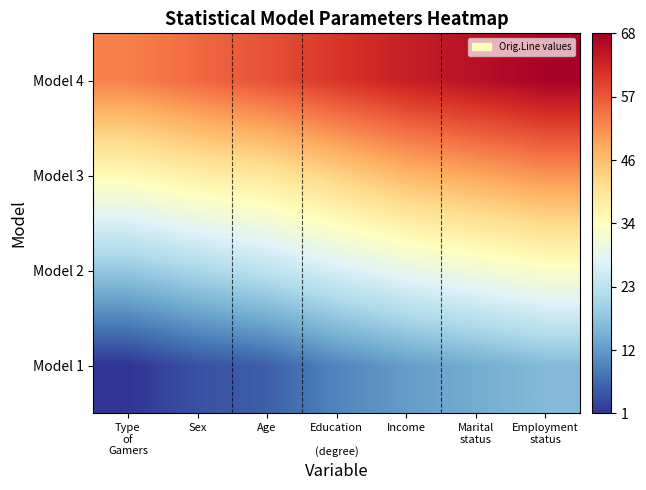

Which label corresponds to the largest value in the chart?

Employment
status